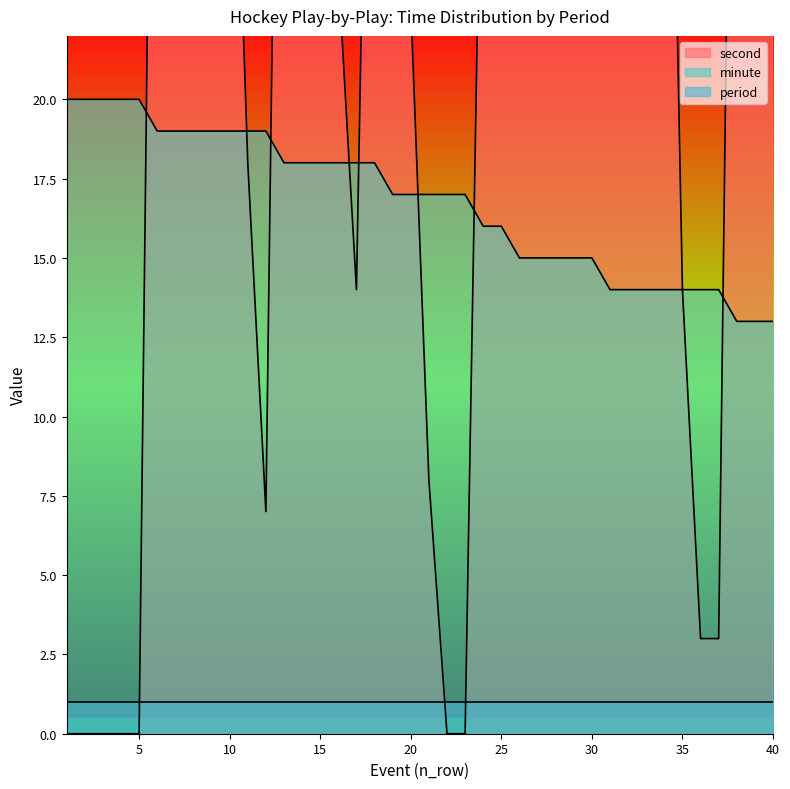

The value of minute at 26 is 15. True or false?

True